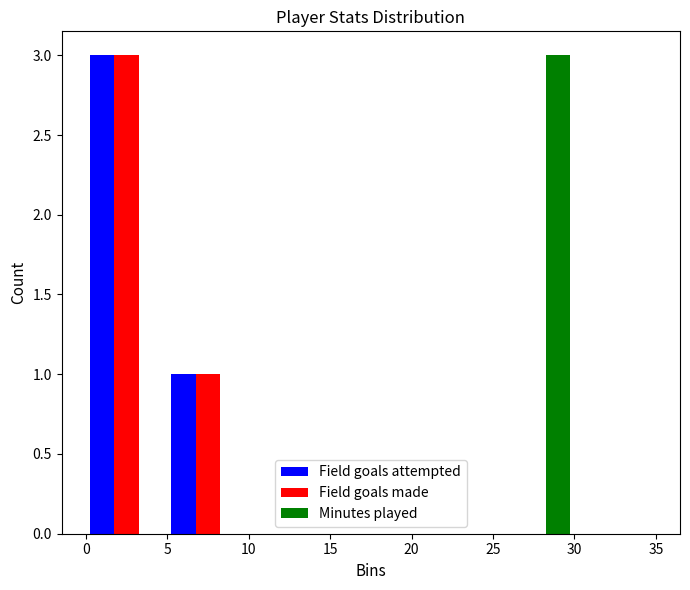

In the Minutes played series, which range on the x-axis has the tallest bar?

25 to 30